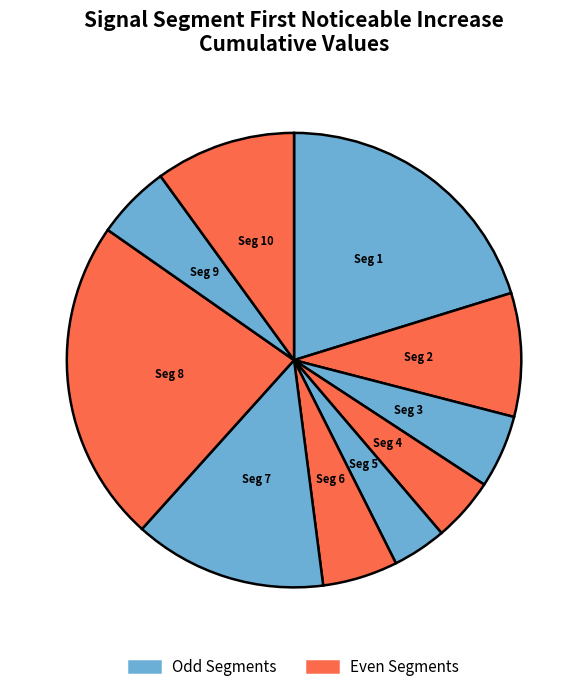

Count the number of slices in the pie.

10